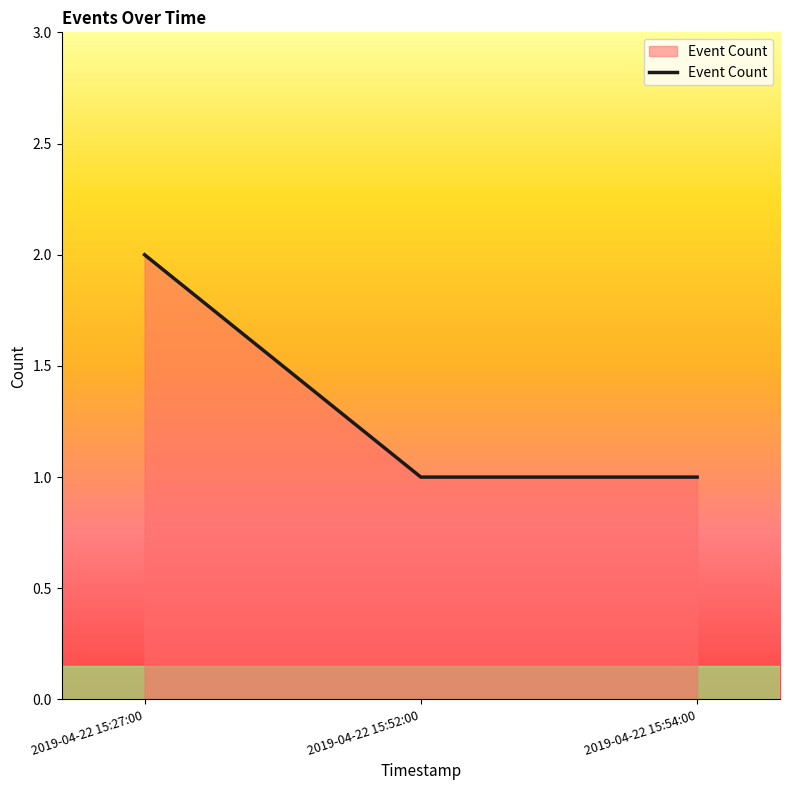

The value at 2019-04-22 15:54:00 is 1. True or false?

True